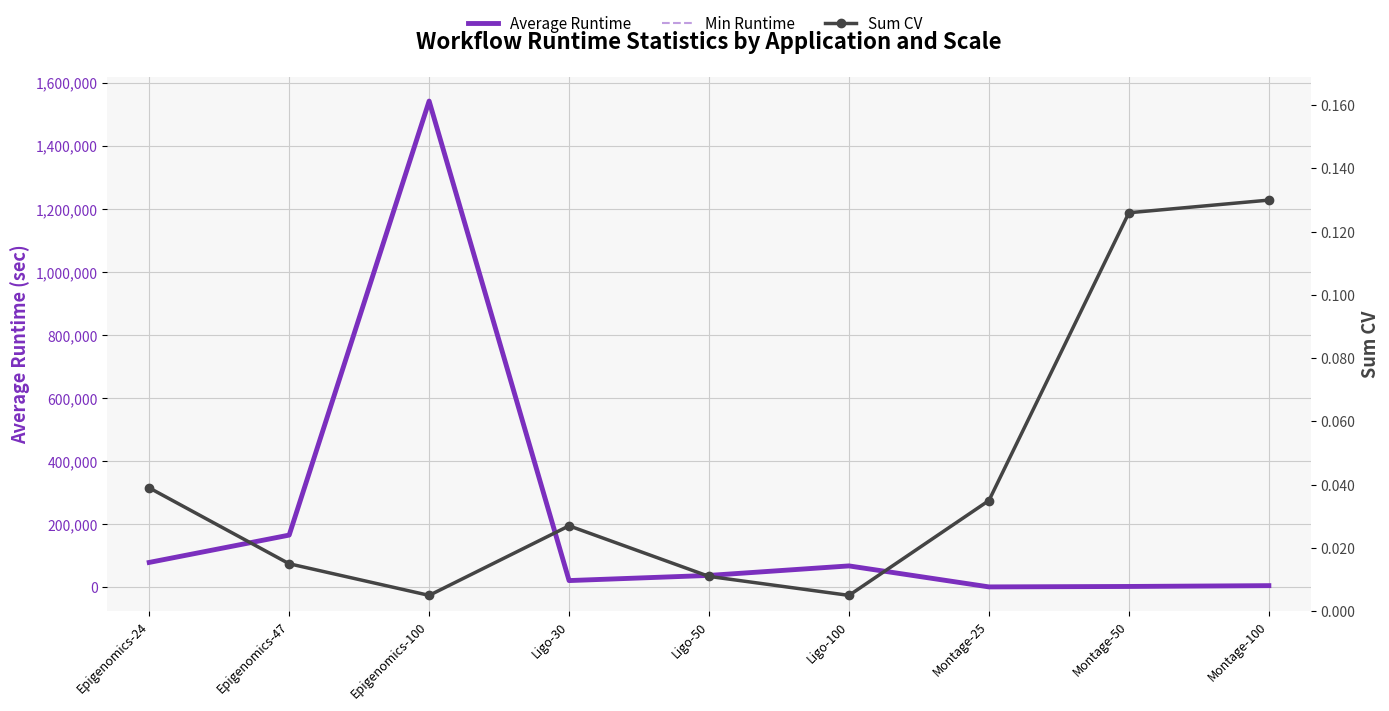

True or false: Min Runtime and Average Runtime cross at least once.

False